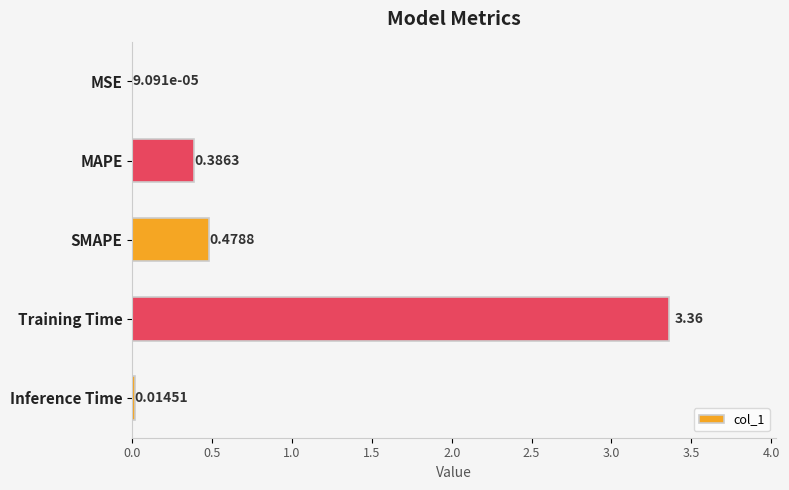

At which label is the value closest to 1?

SMAPE